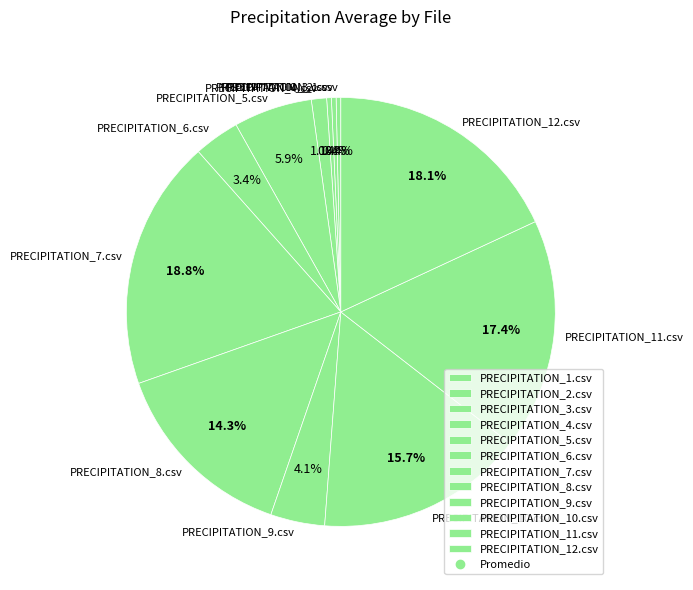

Is there any slice that represents more than half of the pie?

No